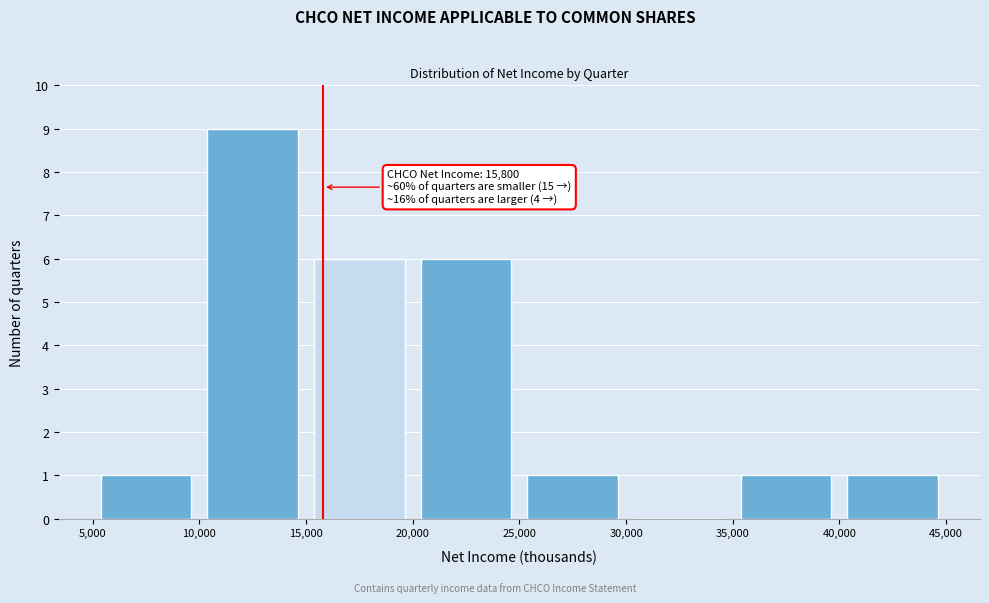

Which range on the x-axis has the tallest bar?

10,000 to 15,000